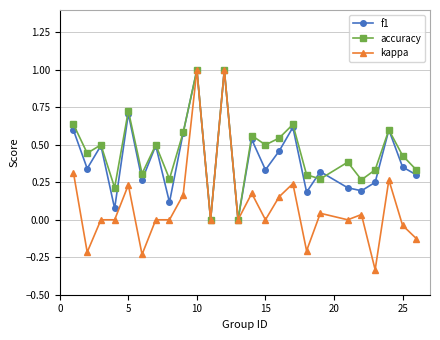

What is the value of the kappa point at the 12th from the left?

1.0